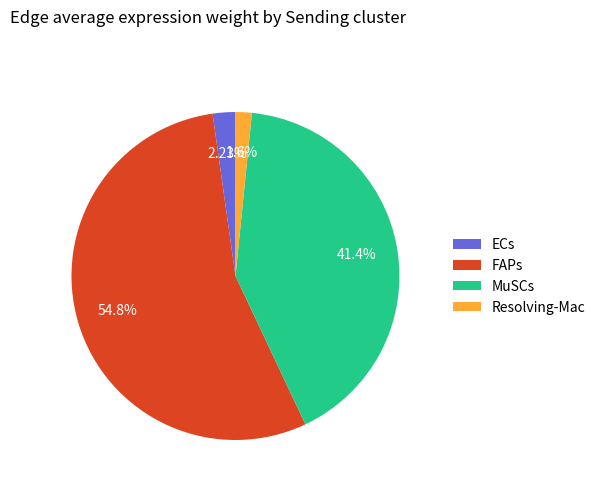

Which category accounts for the majority?

FAPs